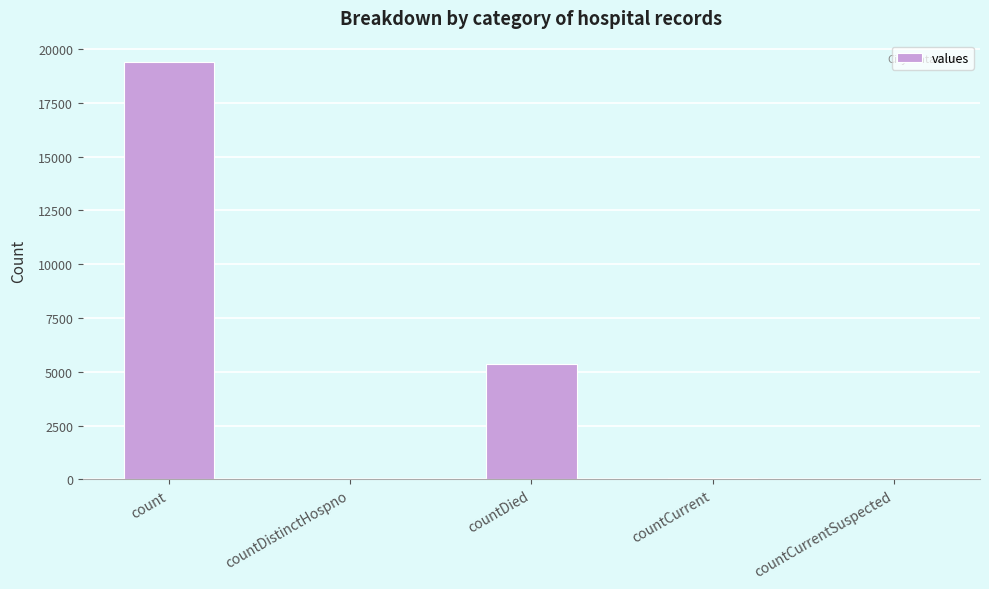

True or false: the data shows 5357 at countDied.

True